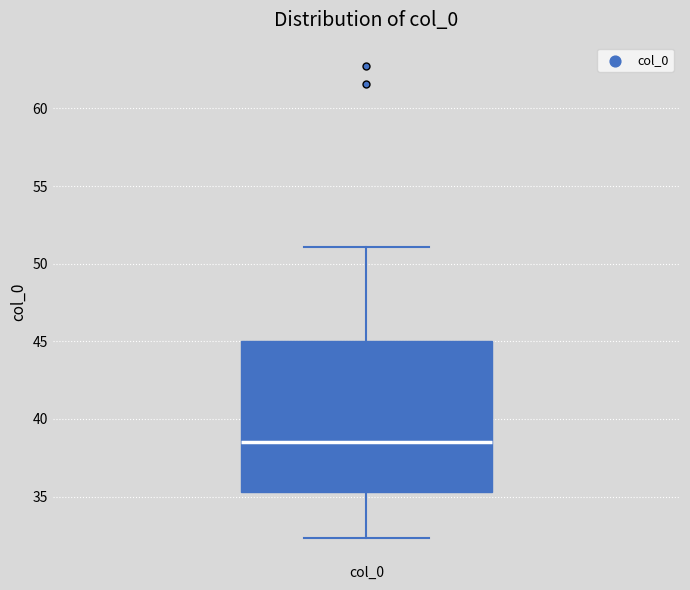

Read this box plot against the y-axis: the position of the median line, the range covered by the box, and the ends of both whiskers. The values are not printed on the chart, so give them approximately, as read against the axis.

median 38.5, box 35.5 to 45.0, whiskers 32.5 to 51.0